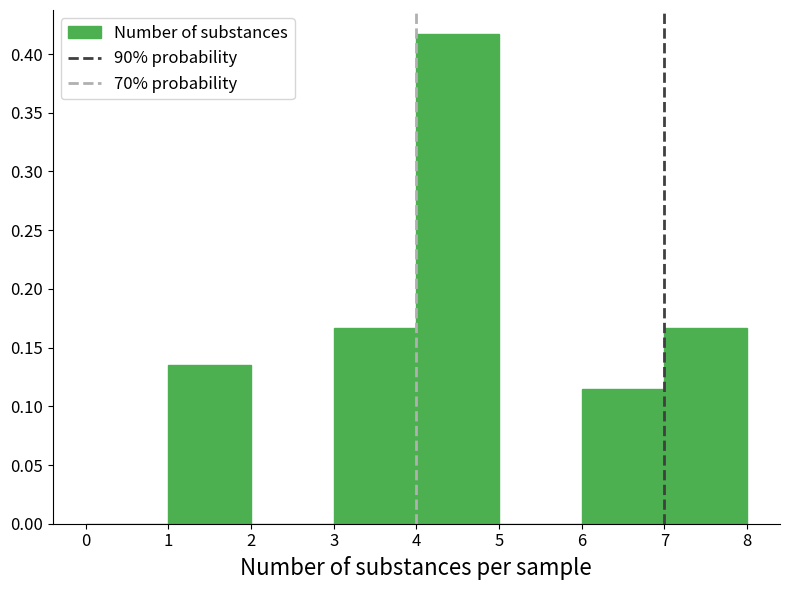

How tall is the bar that spans 3 to 4 on the x-axis? The values are not printed on the chart, so give them approximately, as read against the axis.

0.165